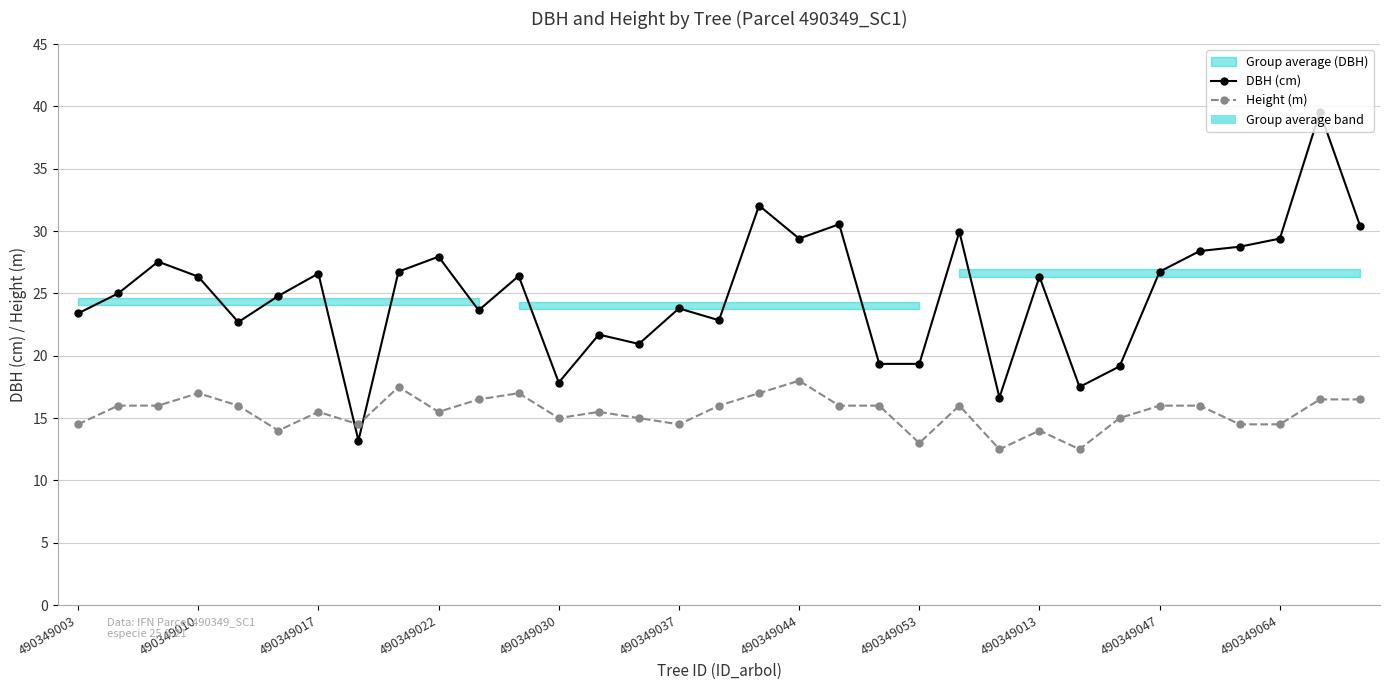

Which series ends up on top after the final intersection of DBH (cm) and Height (m)?

DBH (cm)